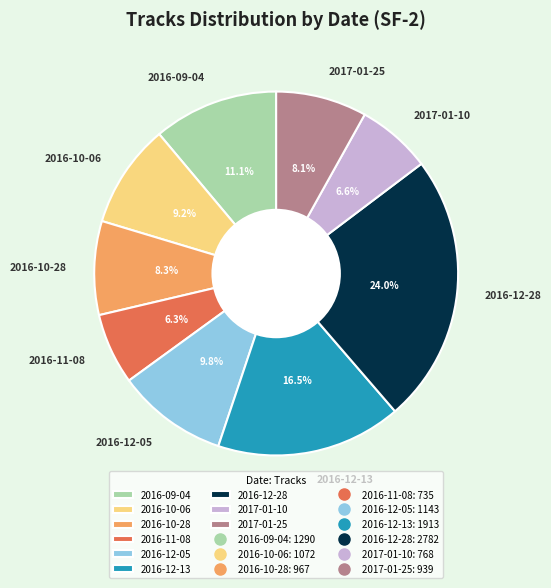

Which category has the biggest portion of the pie?

2016-12-28